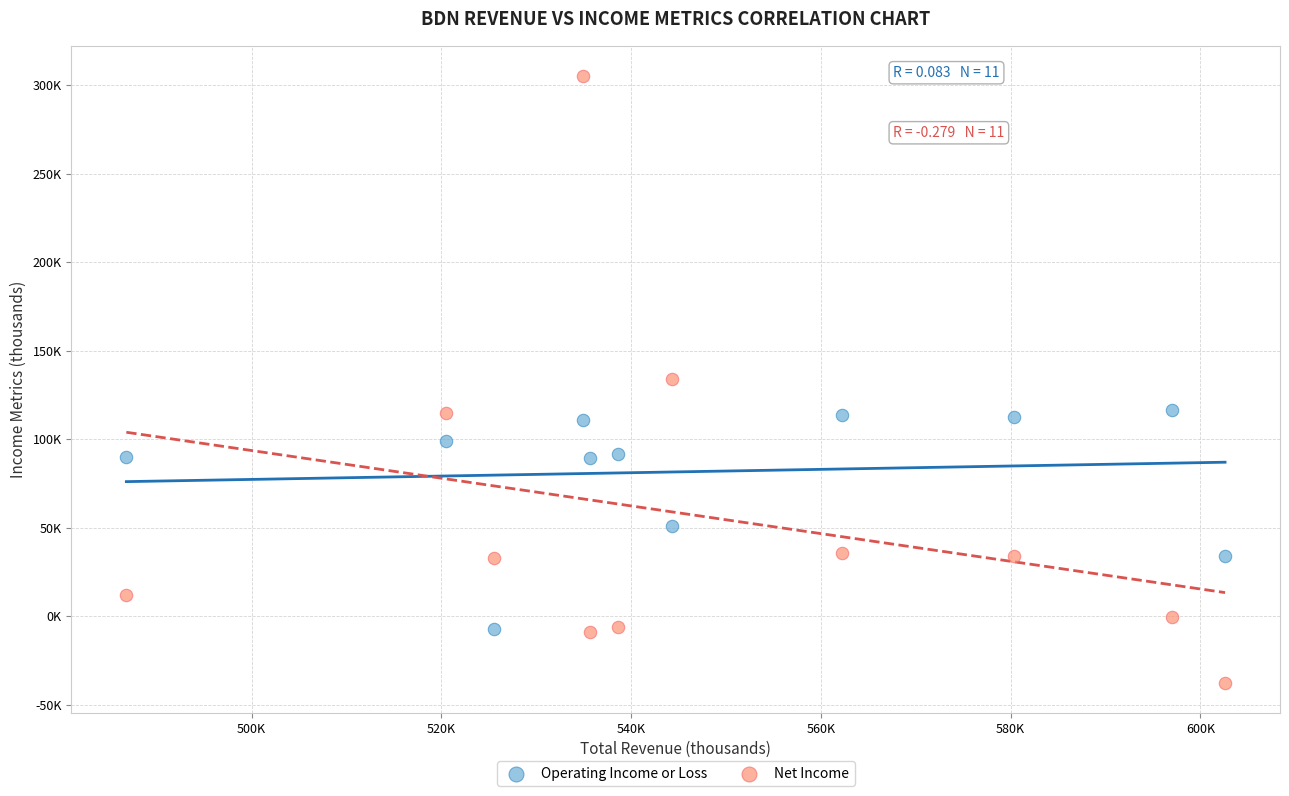

Which series reaches the maximum Y coordinate?

Net Income